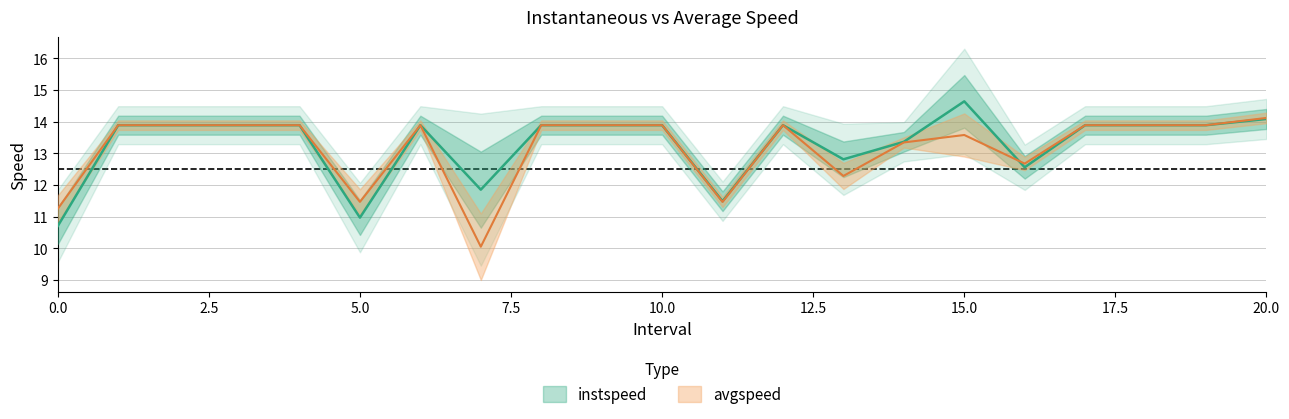

Where is instspeed nearest to the value 12?

7.0